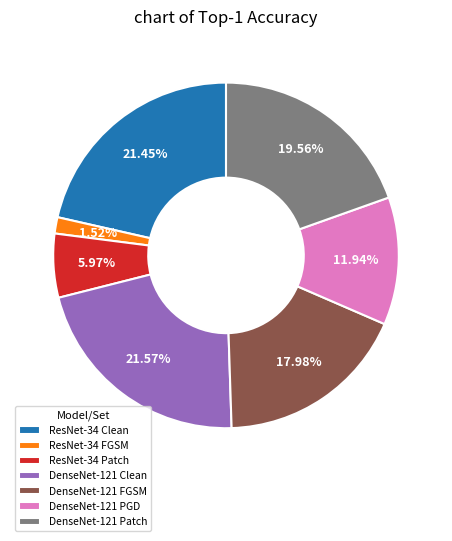

Is there any slice that represents more than half of the pie?

No